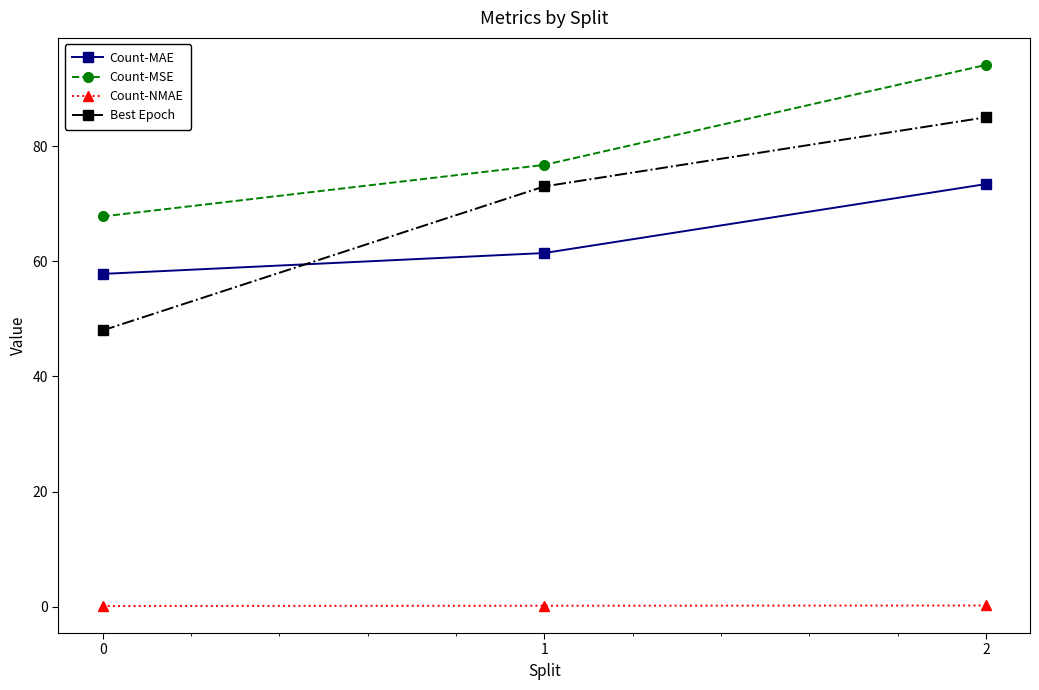

The Count-MAE series shows 28.8 at 2. True or false?

False